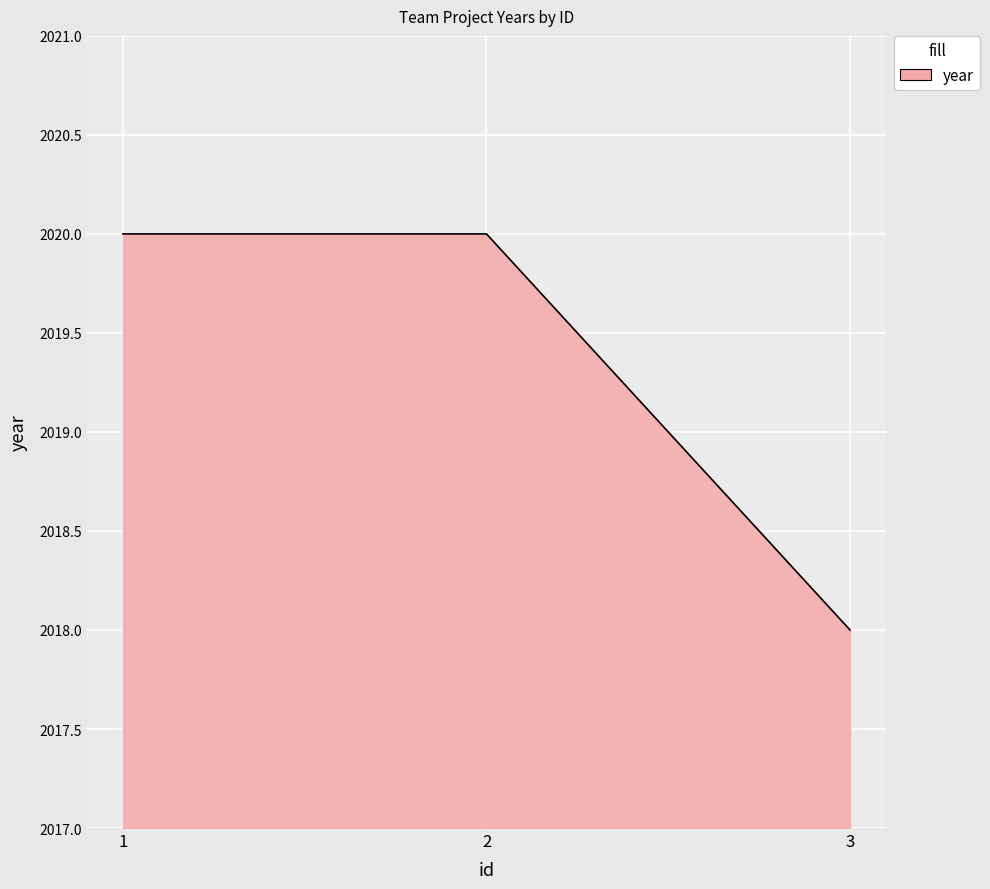

What is the minimum value shown in the chart?

2018